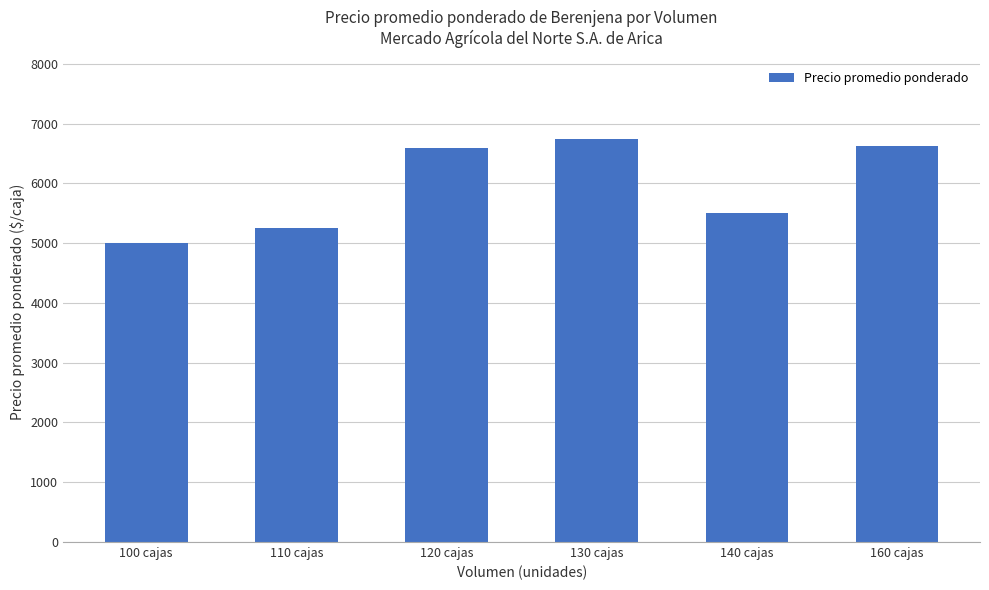

Is it true that the value at 140 cajas is 1492?

False